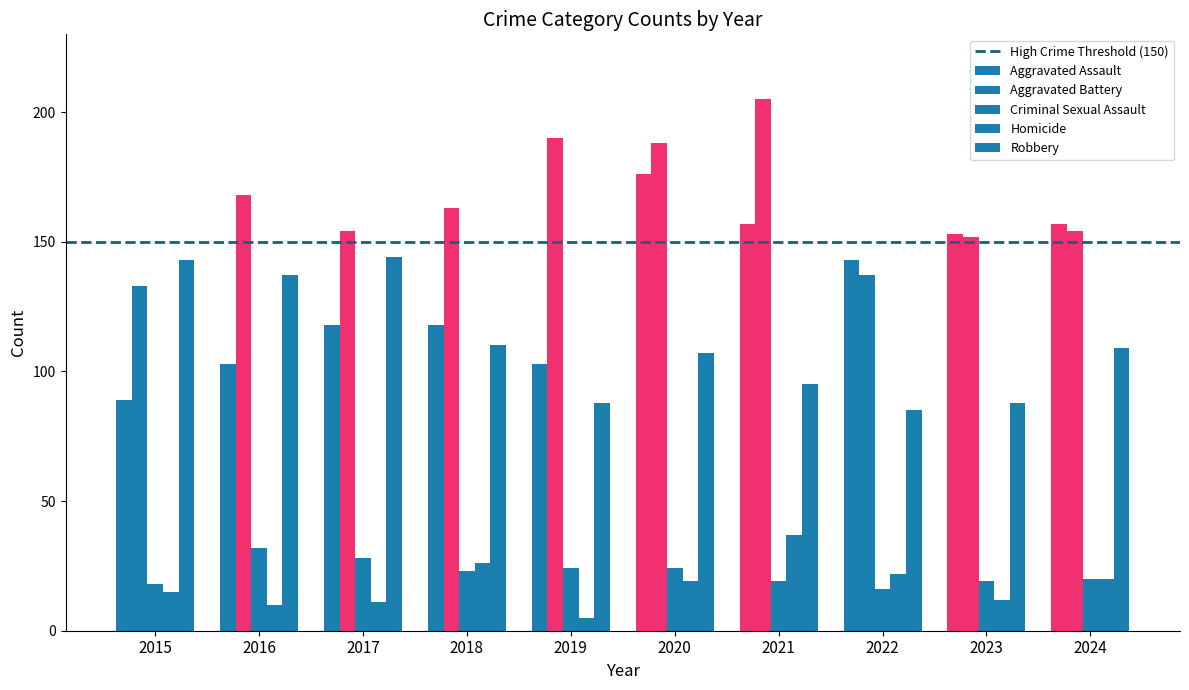

At which label is Homicide closest to 21?

2022